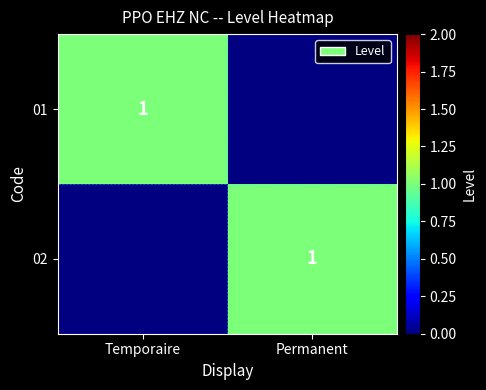

The value of 02 at Permanent is 1. True or false?

True